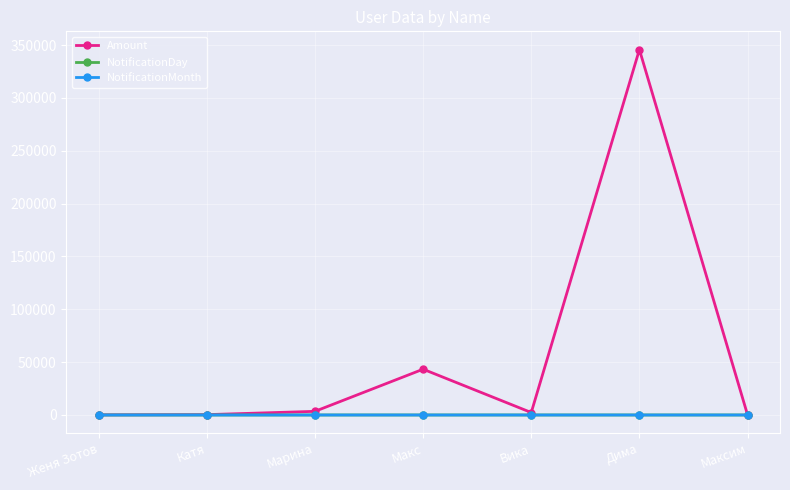

At which category does the chart reach its peak across all series?

Дима